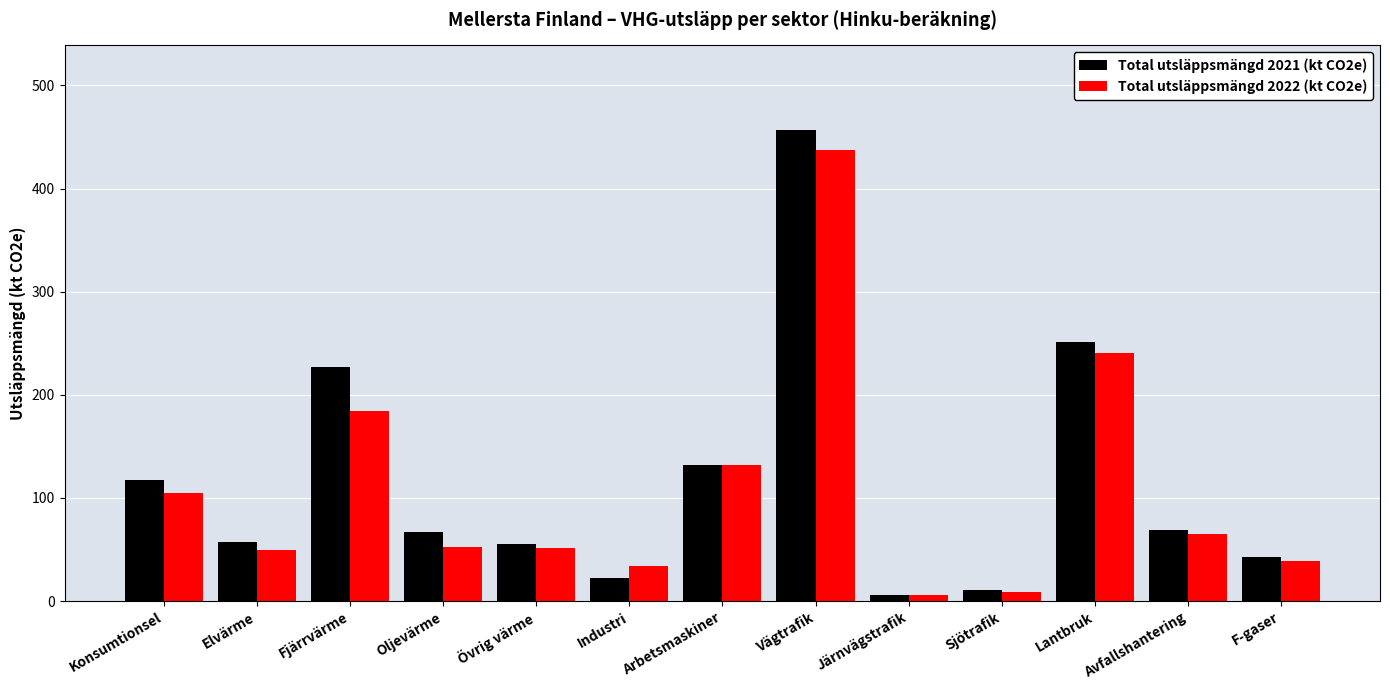

What is the sum of the Total utsläppsmängd 2021 (kt CO2e) values at Industri and Fjärrvärme?

248.8